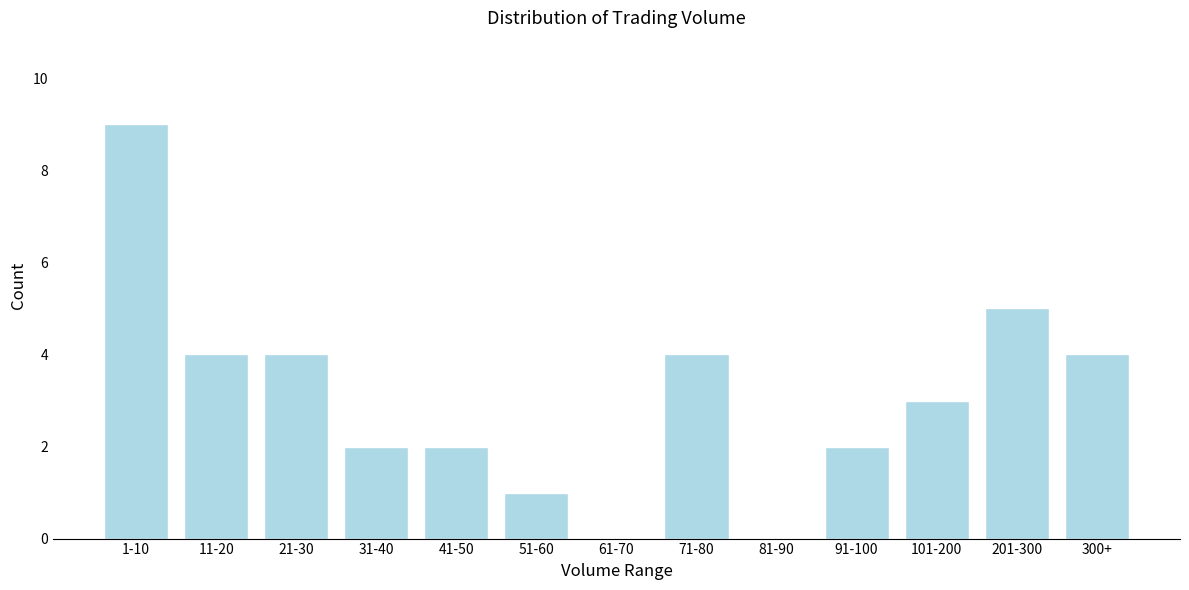

Reading right to left, list all the values displayed in this chart.

300+=4	201-300=5	101-200=3	91-100=2	81-90=0	71-80=4	61-70=0	51-60=1	41-50=2	31-40=2	21-30=4	11-20=4	1-10=9